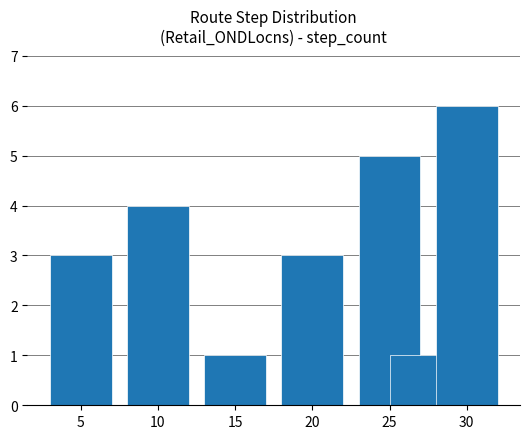

What is the difference between the second highest and minimum values?

4